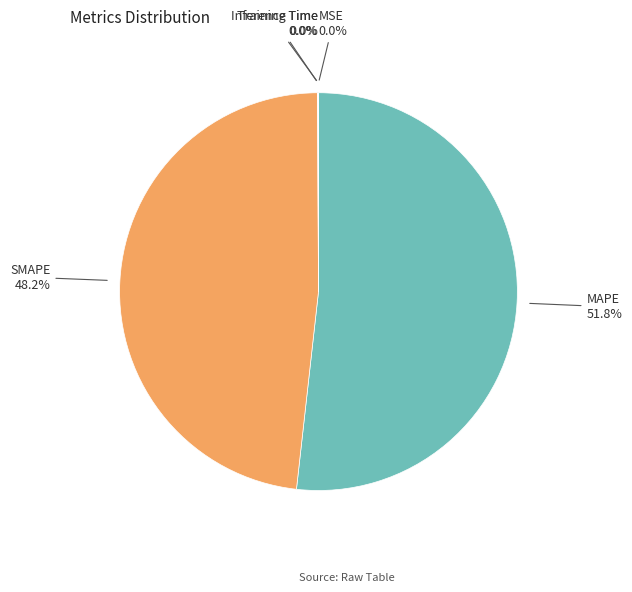

Which has a higher value, MAPE or SMAPE?

MAPE